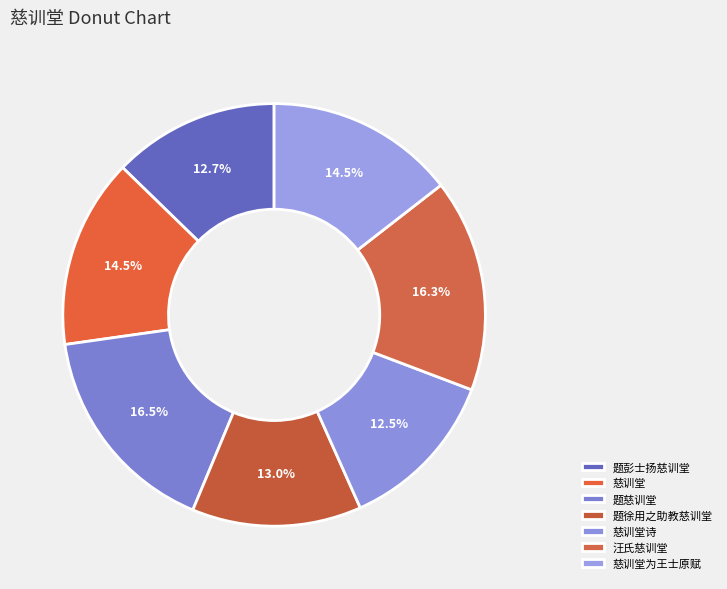

Which category has the smallest portion of the pie?

慈训堂诗